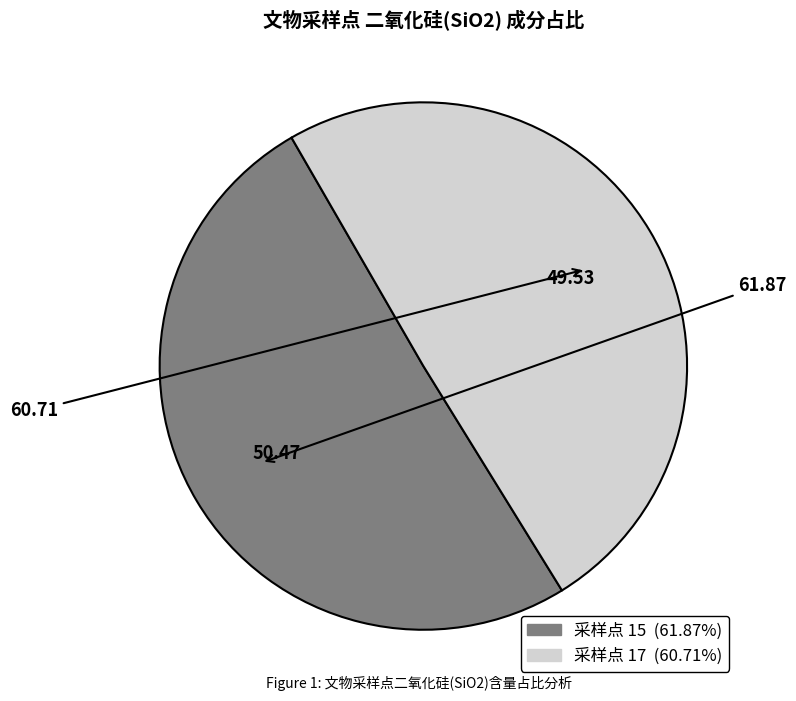

Is there a majority slice in this chart?

Yes